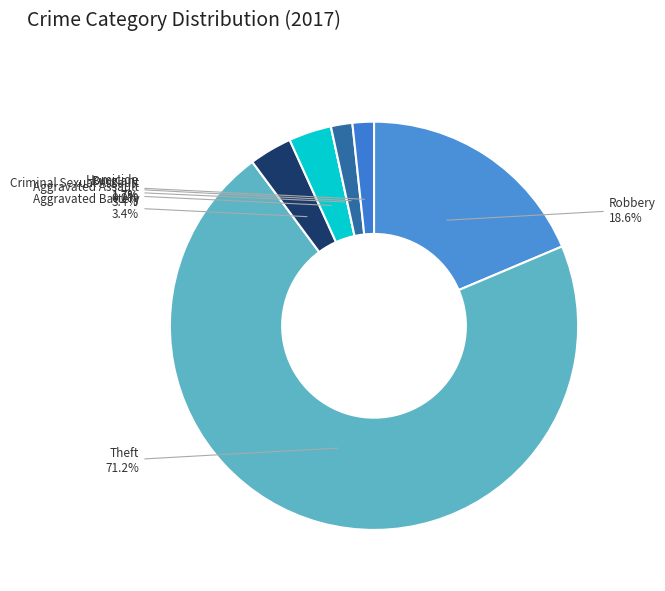

How many segments does this pie chart have?

7